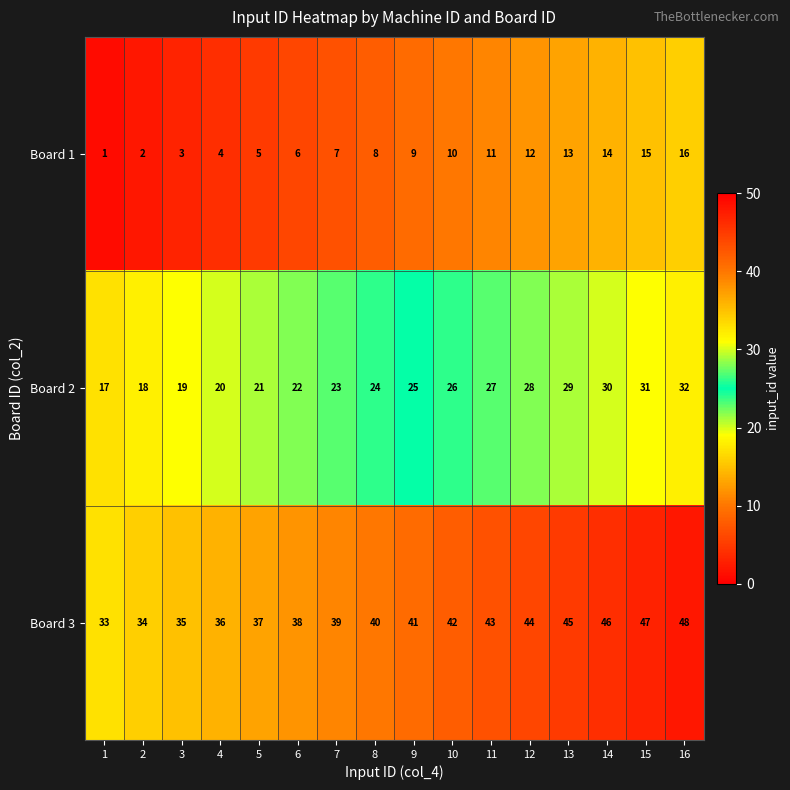

Is it true that Board 2 equals 19 at 3?

True